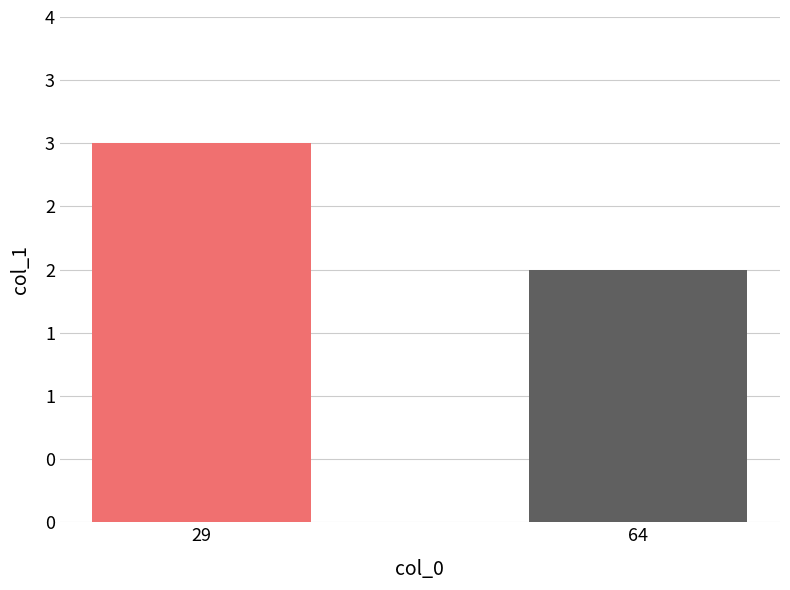

Are the bars horizontal?

No